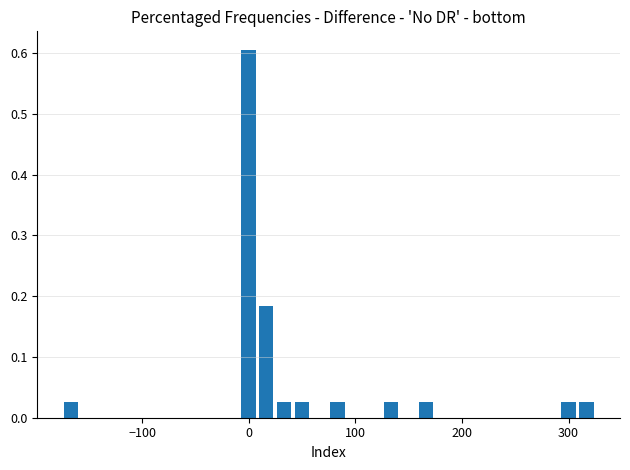

Read against the x-axis, roughly where is the centre of the tallest bar?

0